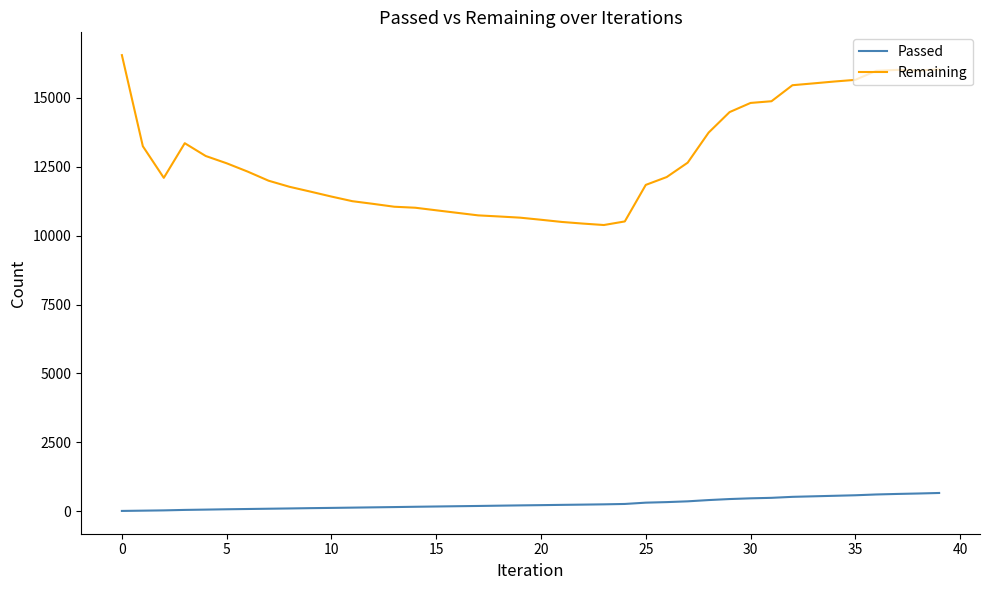

Which series has the largest total across all categories?

Remaining